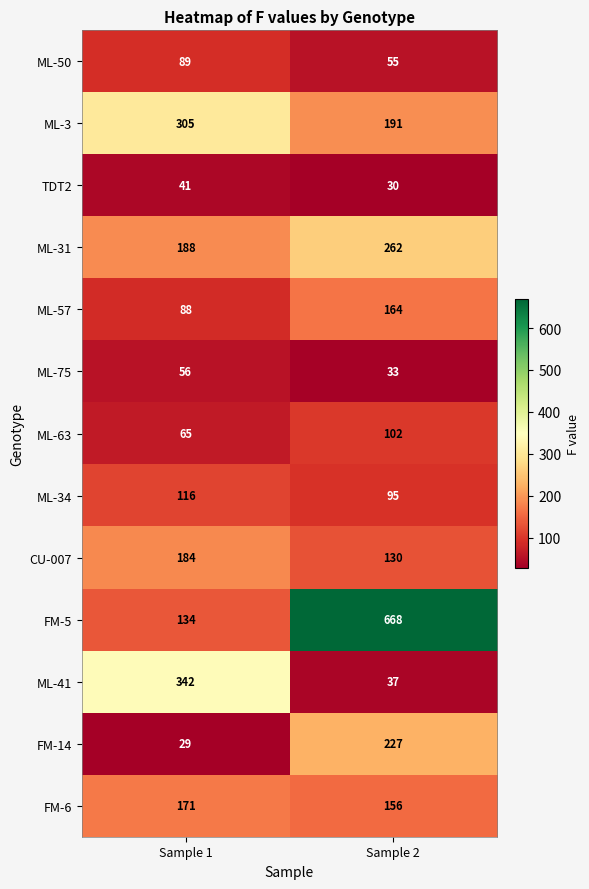

At Sample 1, list the series in order from smallest to largest.

FM-14, TDT2, ML-75, ML-63, ML-57, ML-50, ML-34, FM-5, FM-6, CU-007, ML-31, ML-3, ML-41